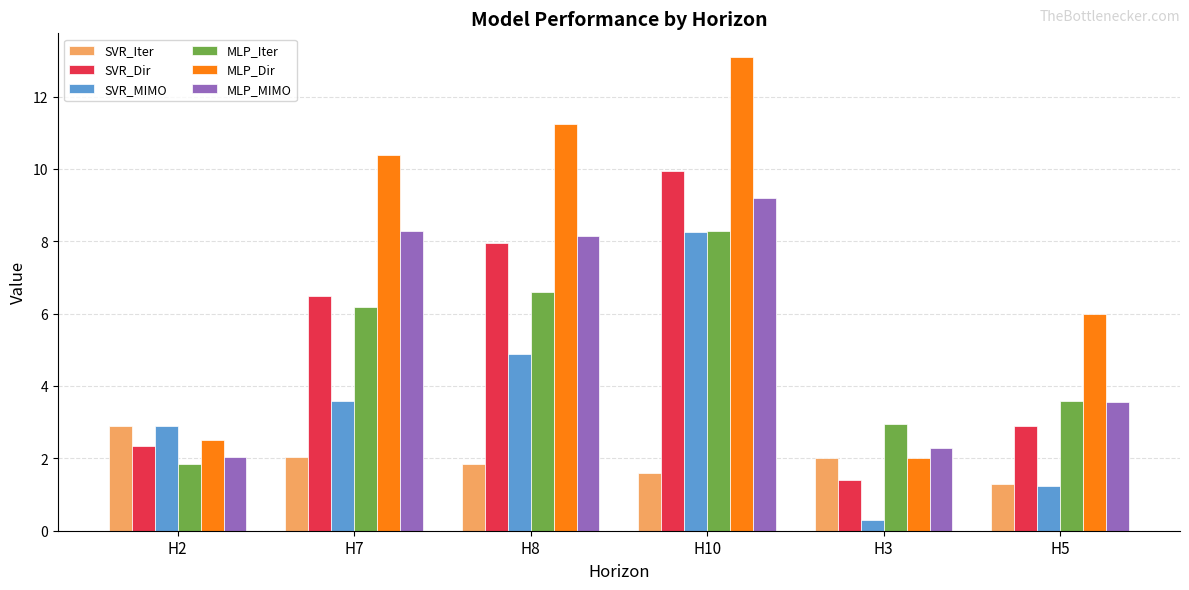

What is the label of the 3rd bar from the right?

H10